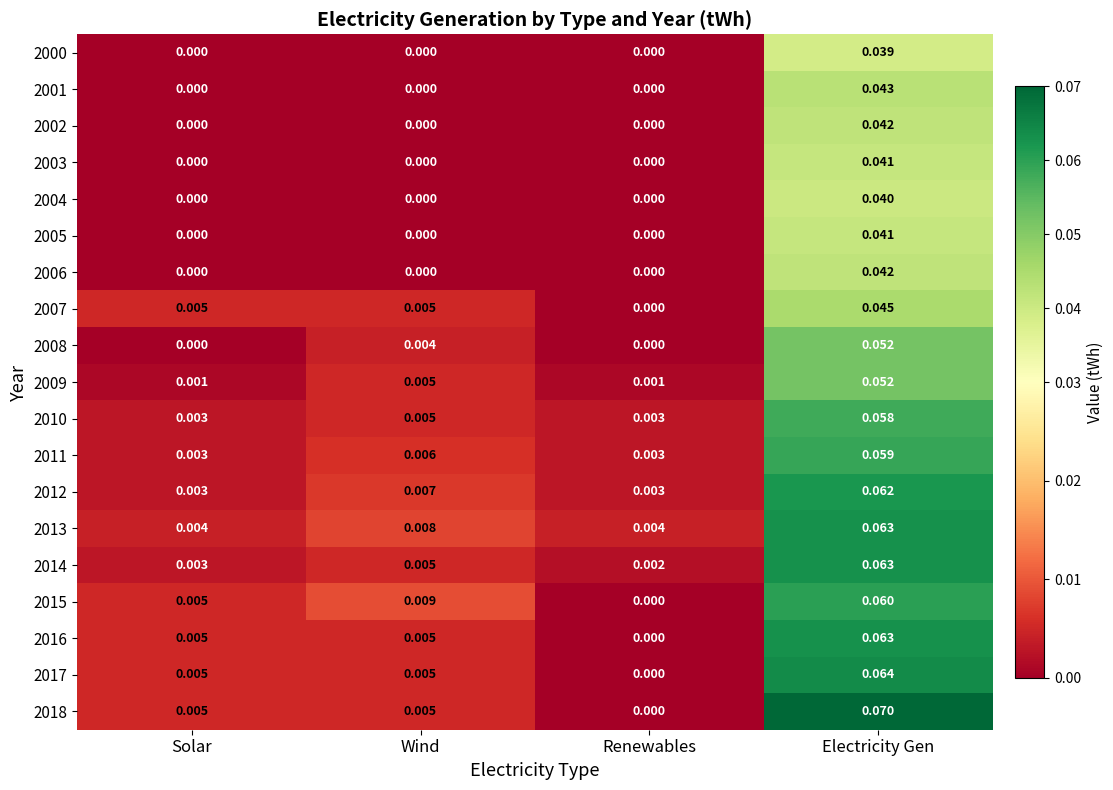

Which category has the highest value across all series?

Electricity Gen